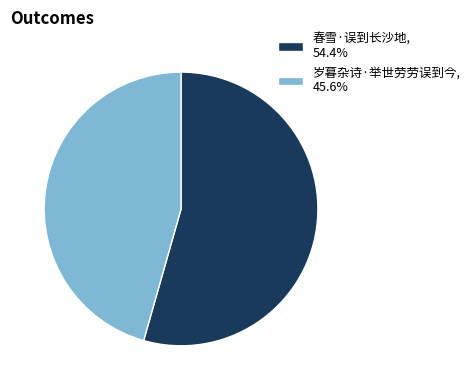

How many slices are in this pie chart?

2